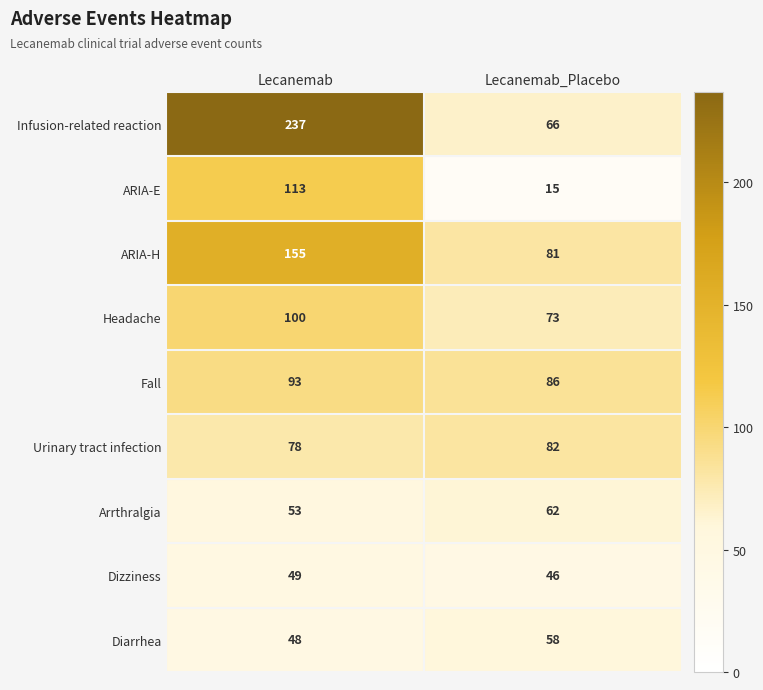

What is the greatest value displayed?

237